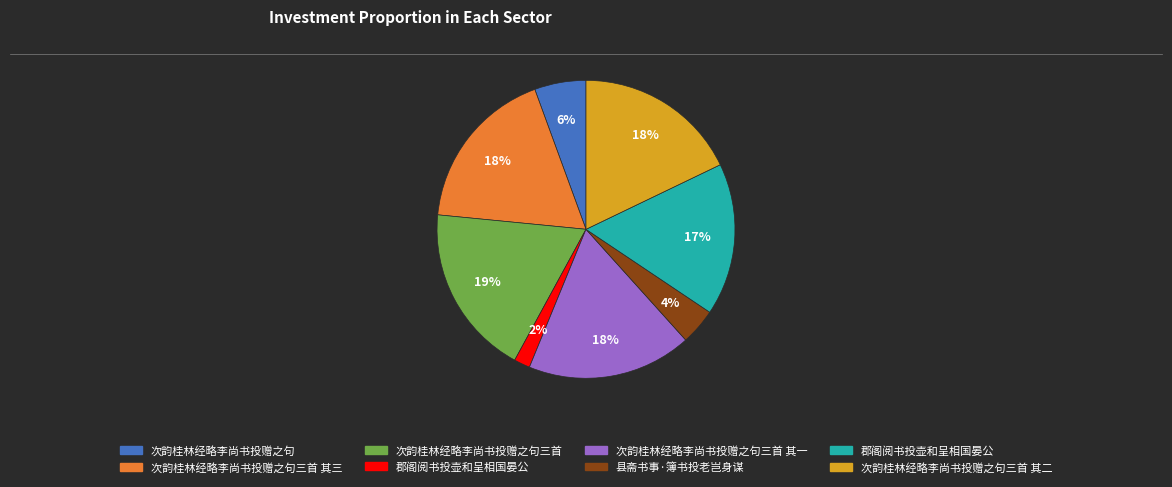

Is there a majority slice in this chart?

No